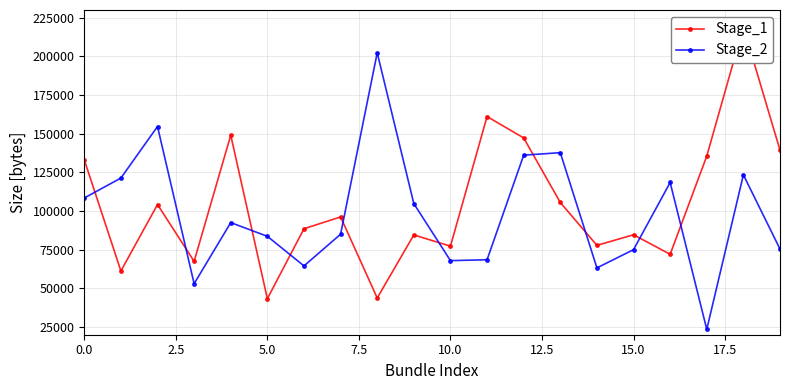

Is it true that Stage_2 equals 108416 at 0.0?

True